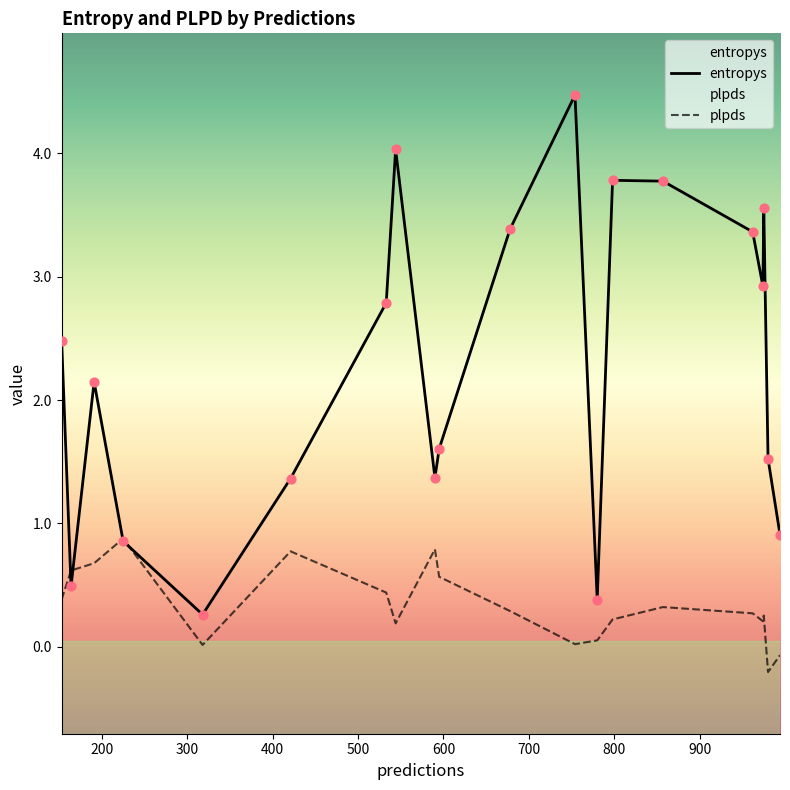

At how many categories does at least one series exceed 1?

15